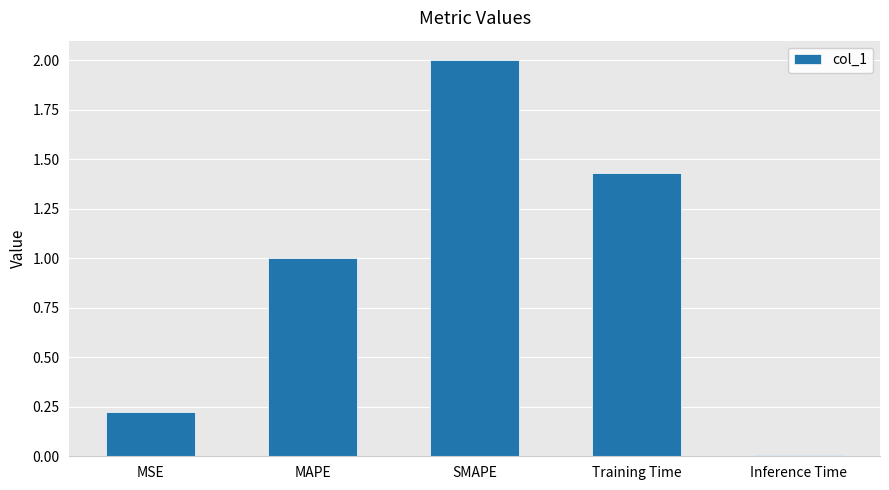

Are the bars horizontal?

No